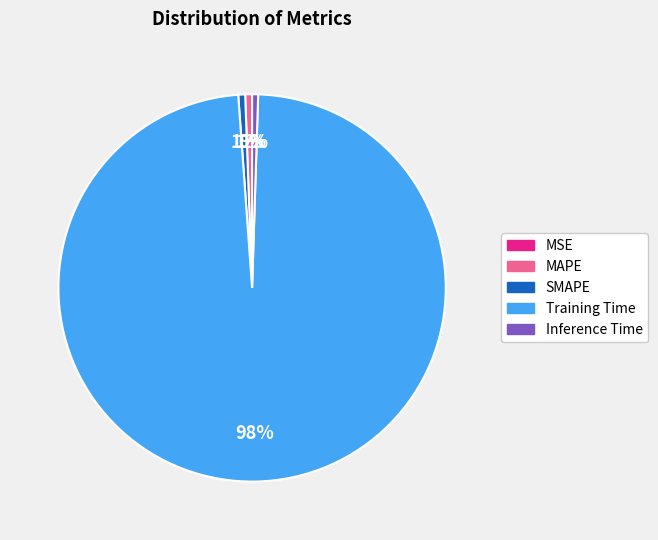

True or false: SMAPE accounts for 12% of the total.

False